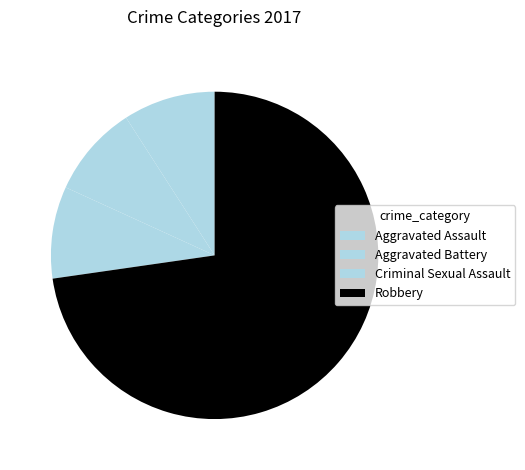

Is Aggravated Assault the majority of the pie?

No